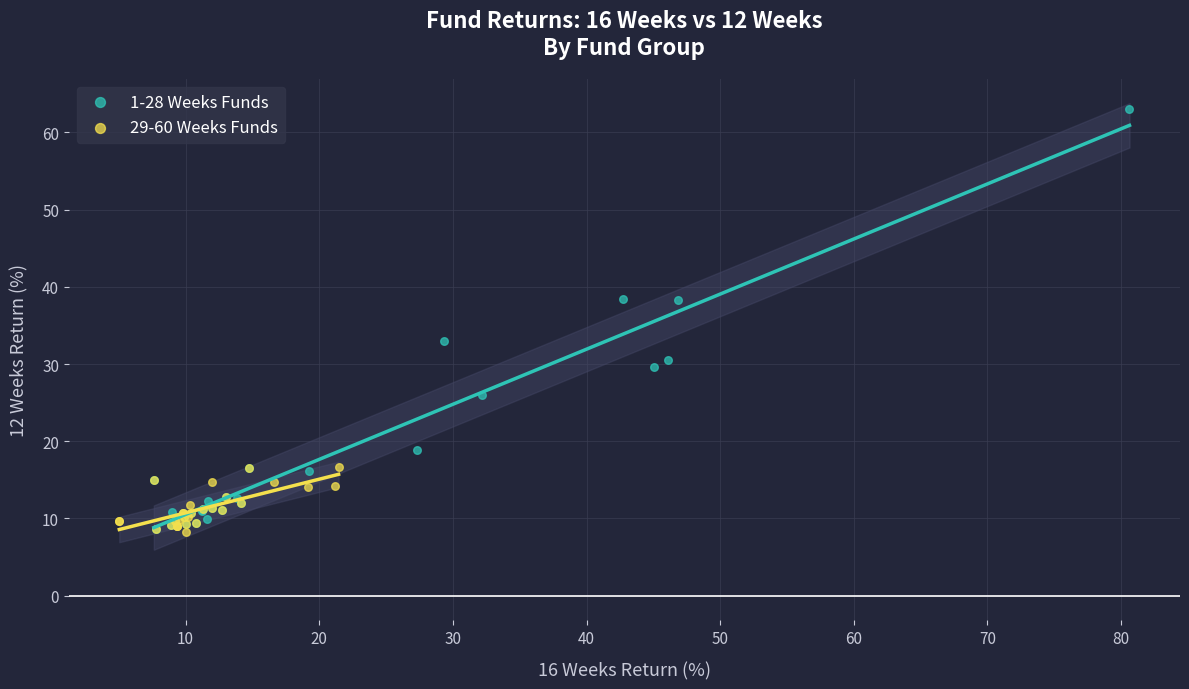

Which series has the largest Y range (max minus min)?

1-28 Weeks Funds